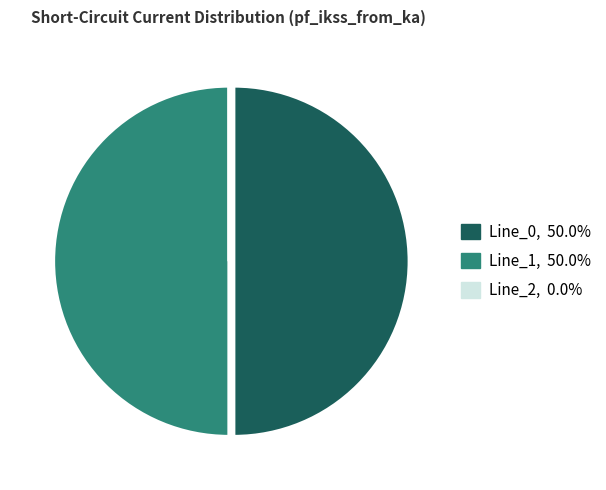

Which slice represents more than half of the pie?

Line_1